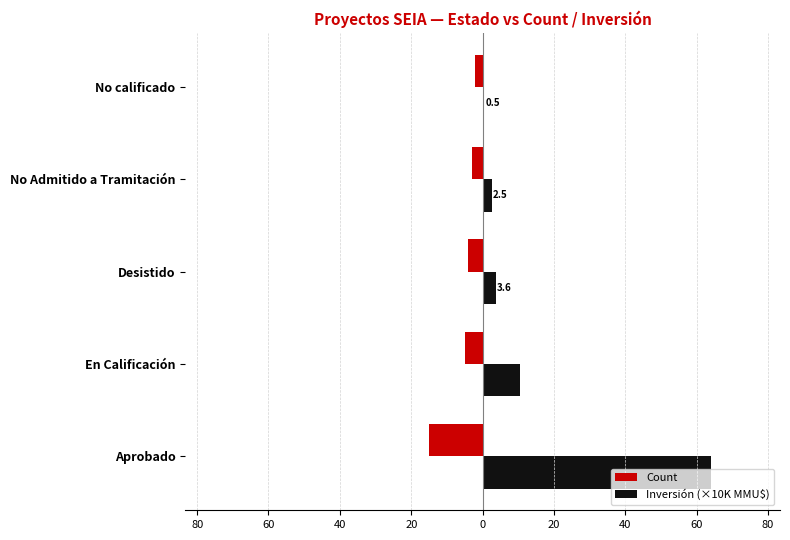

What is the difference between the second highest and second lowest values in the Count series?

2.0